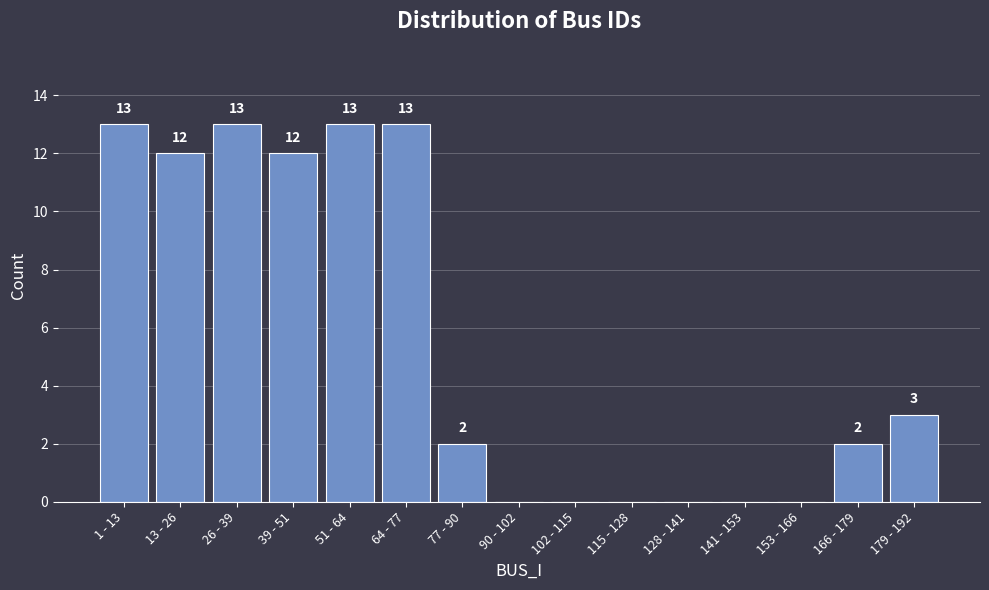

Reading left to right, what are all the values shown in this chart?

1 - 13=13	13 - 26=12	26 - 39=13	39 - 51=12	51 - 64=13	64 - 77=13	77 - 90=2	90 - 102=0	102 - 115=0	115 - 128=0	128 - 141=0	141 - 153=0	153 - 166=0	166 - 179=2	179 - 192=3